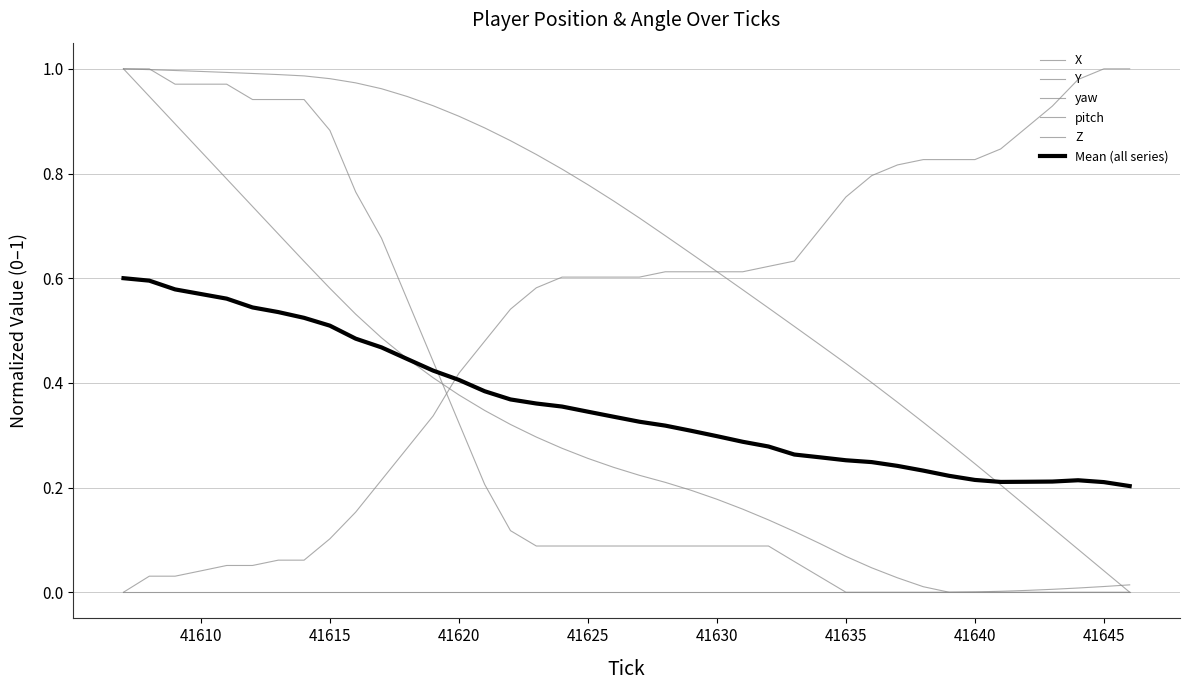

How many lines are shown in the chart?

6